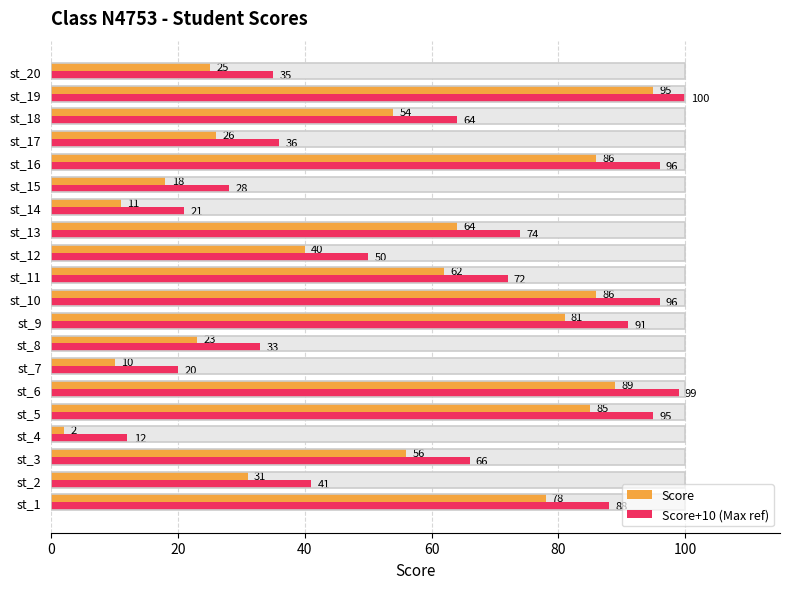

Count the number of data series in this chart.

2